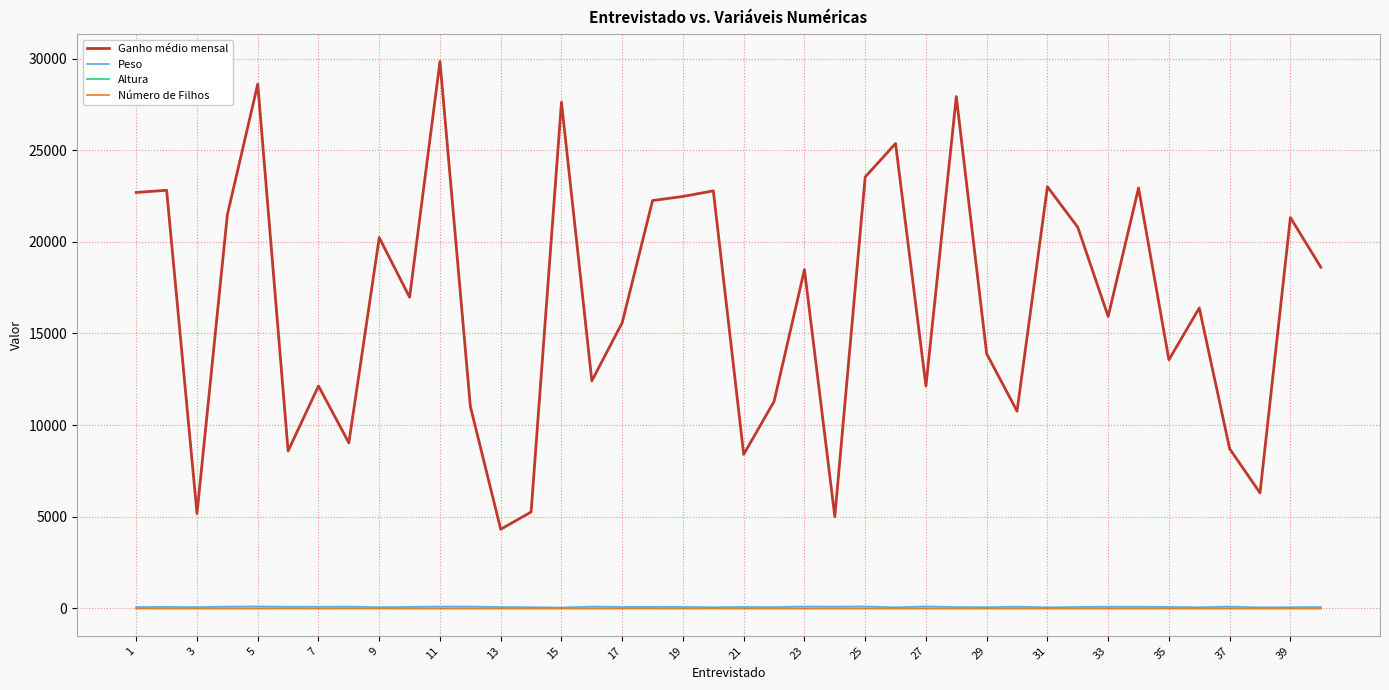

Which series has the widest spread of values?

Ganho médio mensal